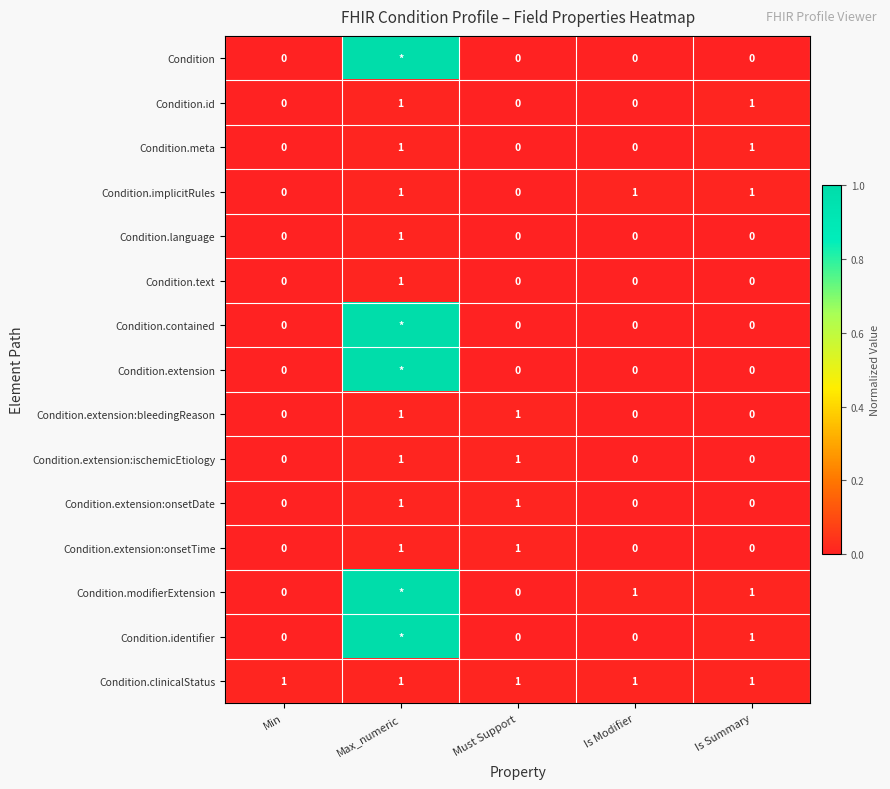

What is the average value of the Condition.clinicalStatus series?

1.0